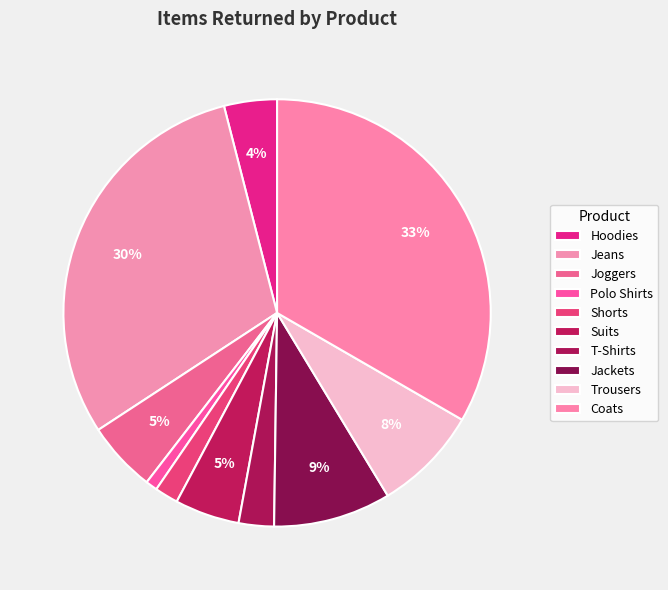

What is the smallest slice in the pie chart?

Polo Shirts